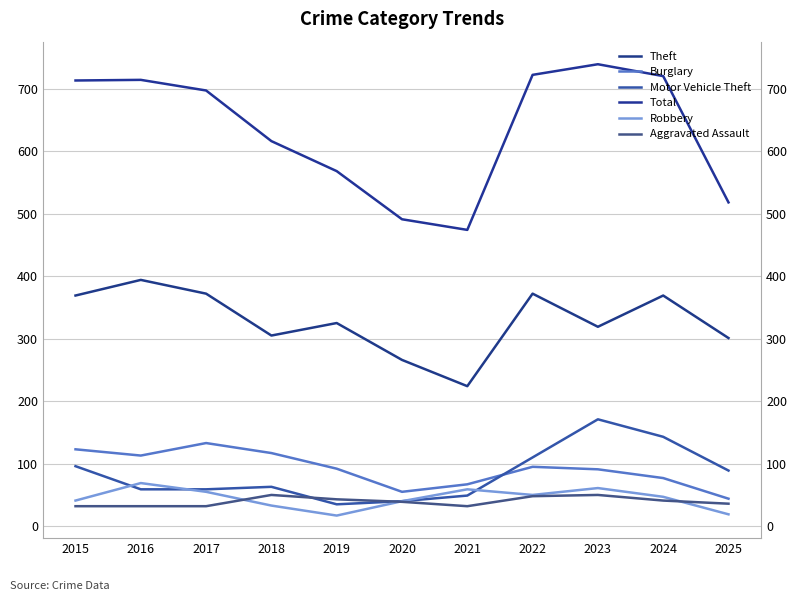

In Robbery, how many points are lower than both neighbors (excluding endpoints)?

2